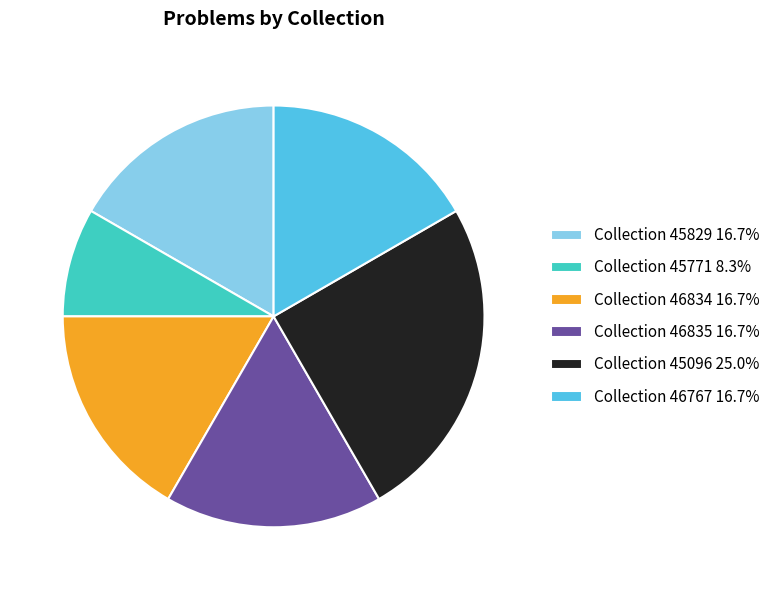

Approximately how many times larger is the value at Collection 45829 16.7% compared to Collection 46835 16.7%?

1.0